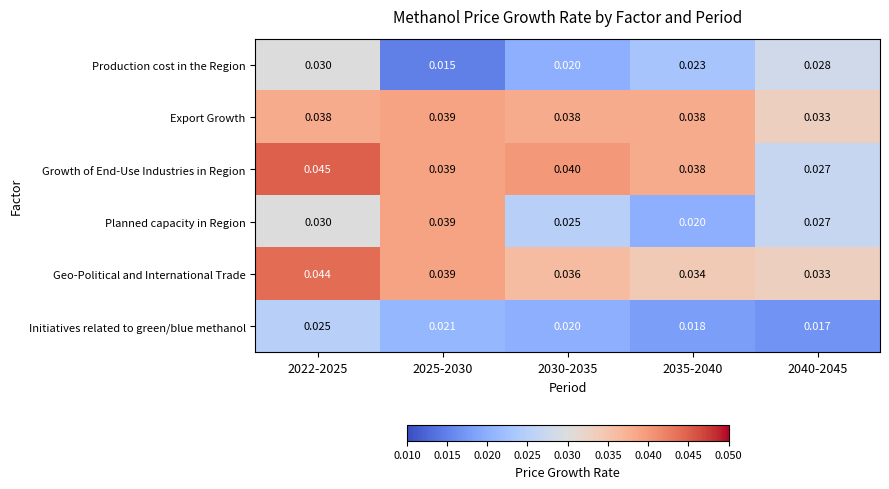

Between 2030-2035 and 2035-2040, which series saw the biggest shift?

Planned capacity in Region